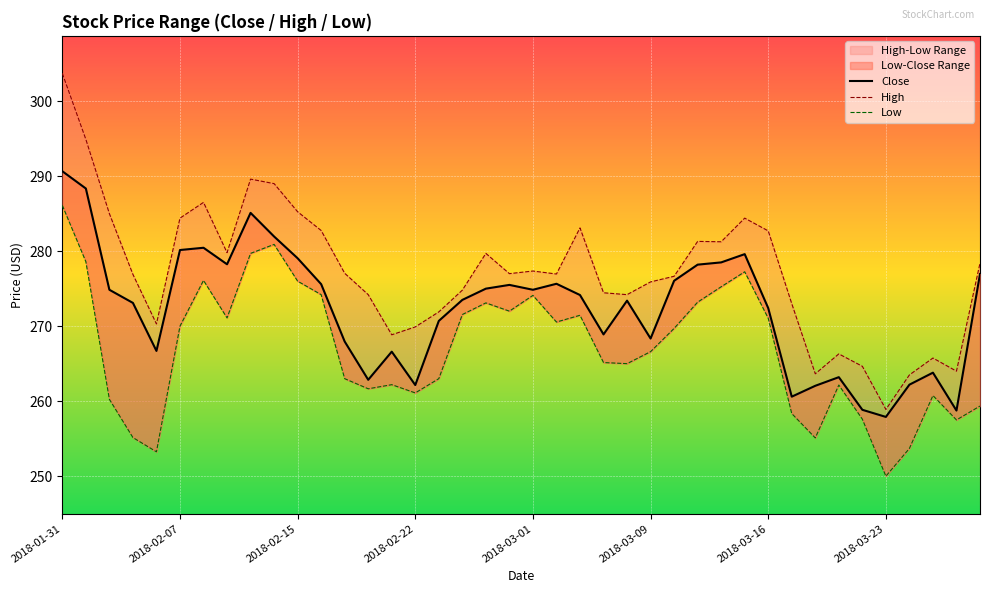

What is the sum of all Close values?

10892.8